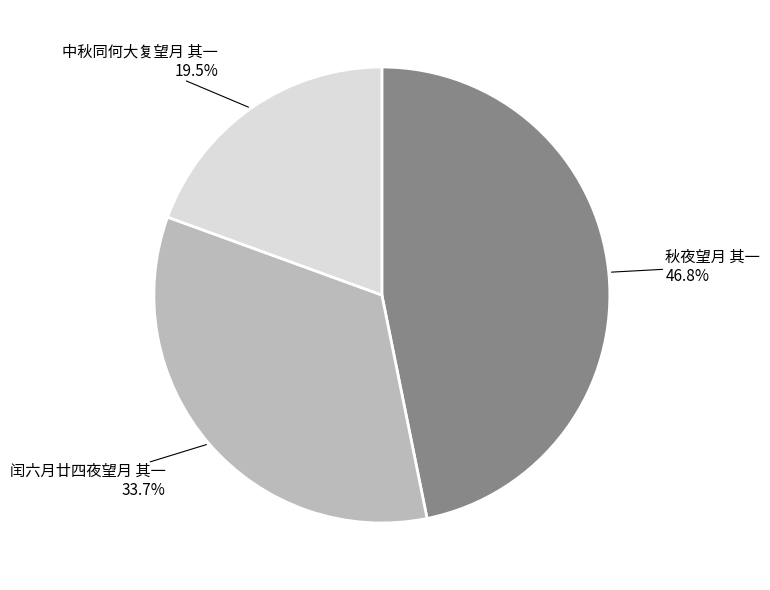

What is the smallest slice in the pie chart?

中秋同何大复望月 其一